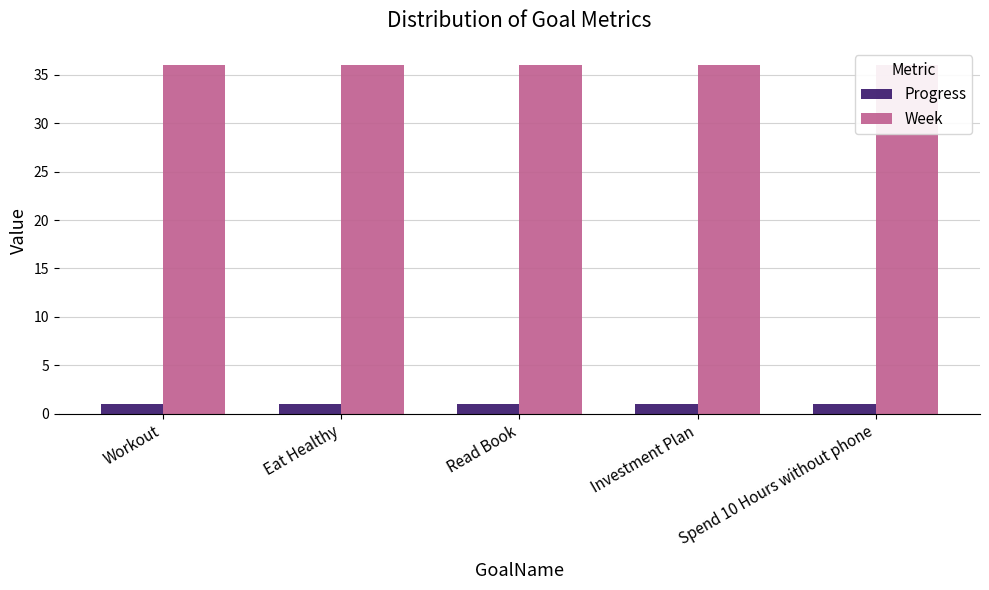

Read the Week value at Workout.

36.0